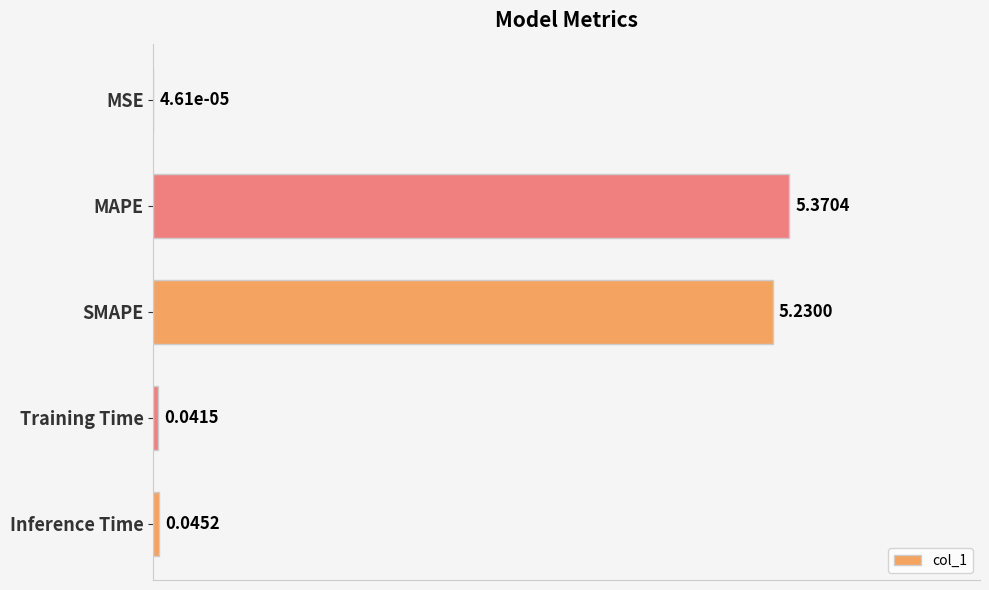

Which label corresponds to the largest value in the chart?

MAPE